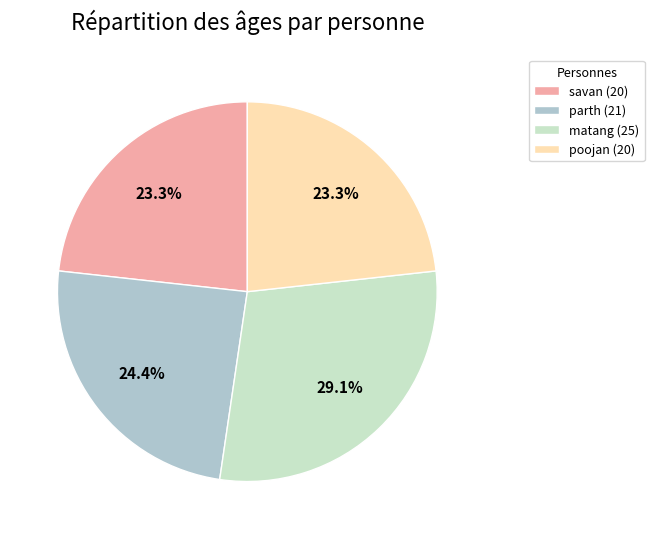

What percentage is the poojan slice, to the nearest percent?

23%